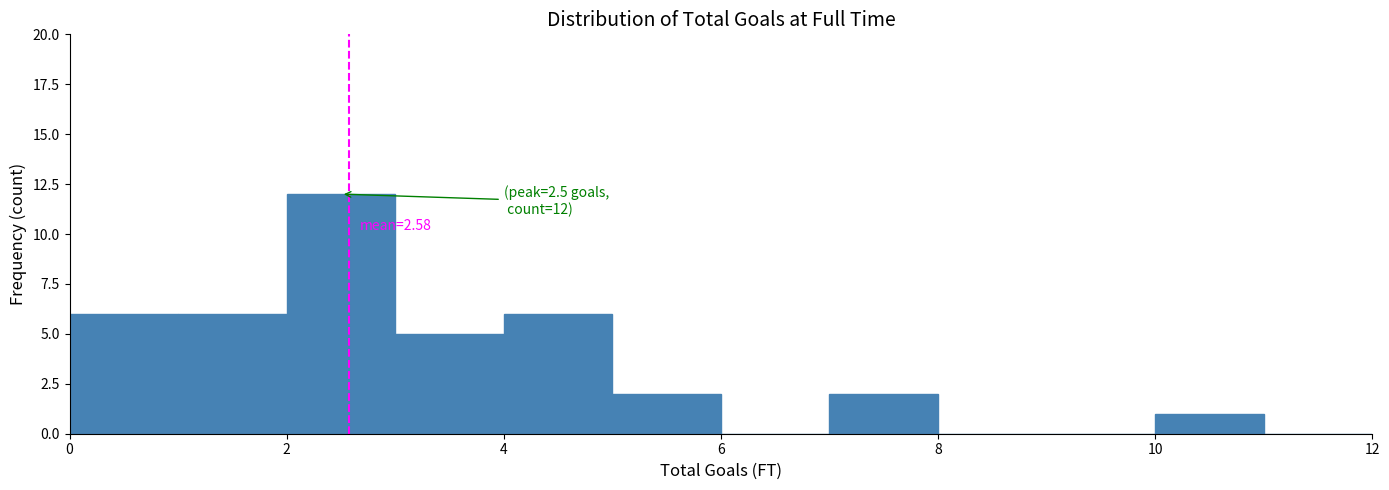

Which range on the x-axis has the tallest bar?

2 to 3